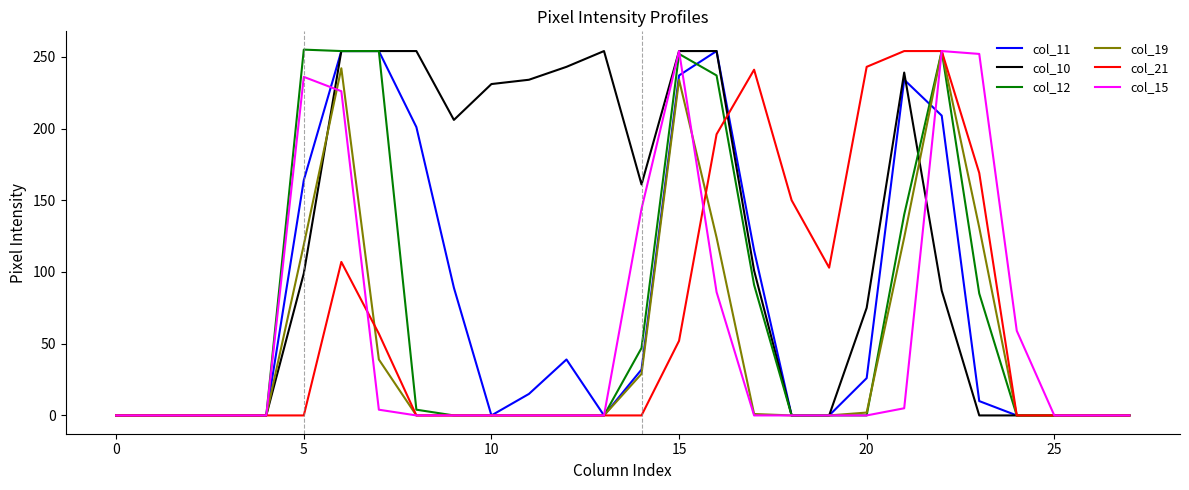

What is the greatest value displayed?

255